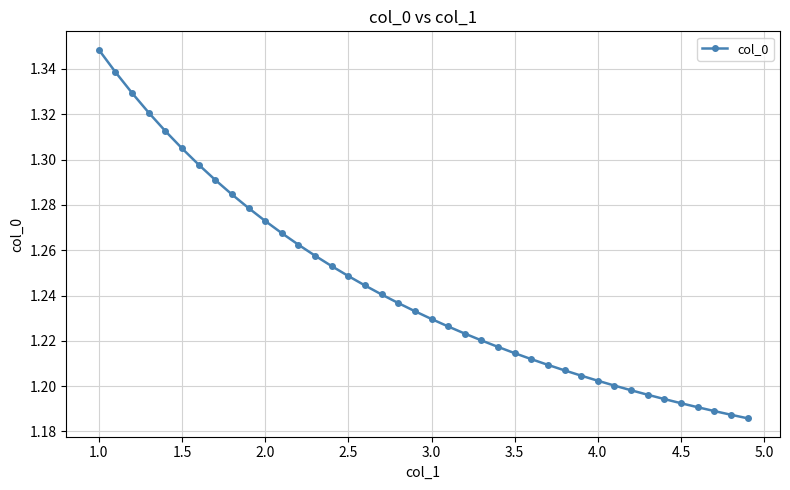

How many values are between 1 and 2?

40